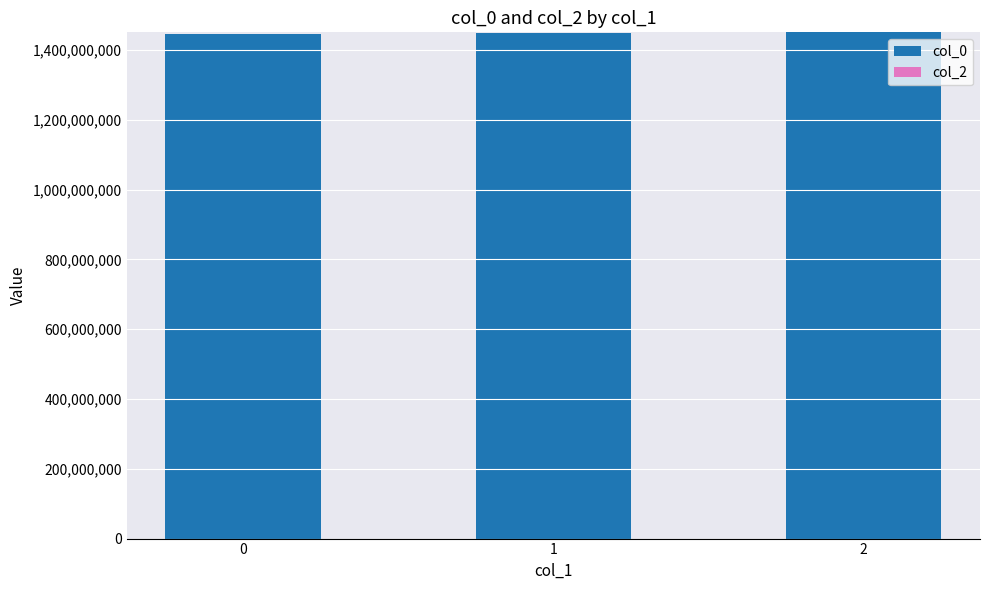

What is the minimum value shown in the chart?

1445015162